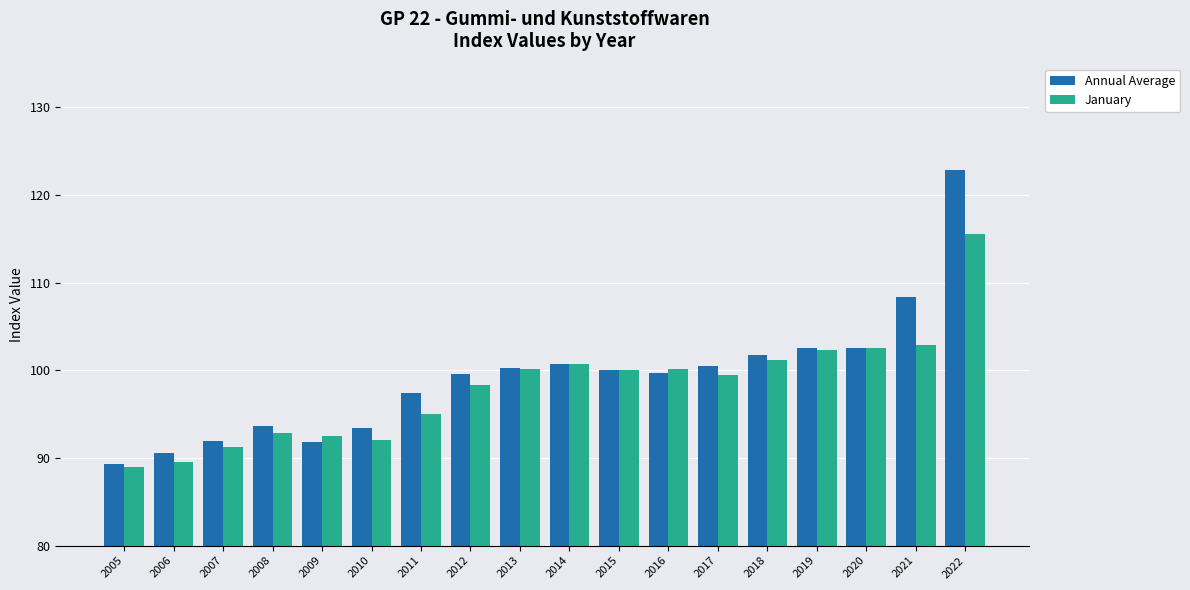

Which series changed the most between 2017 and 2018?

January